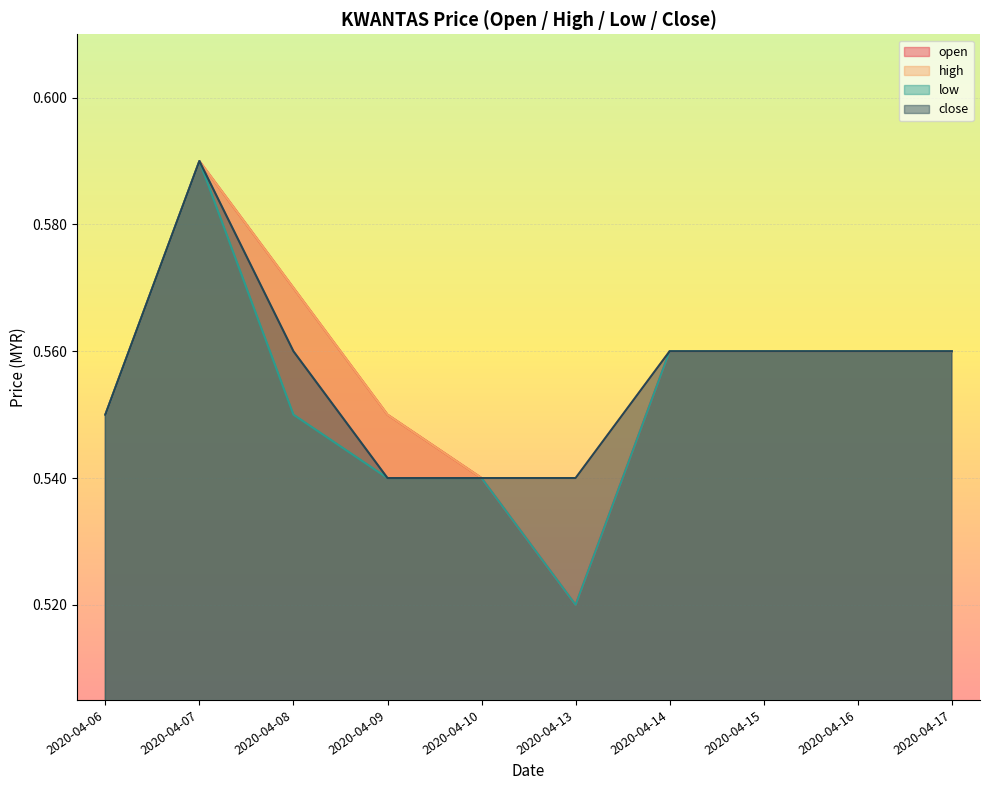

What is the total value across all series at 2020-04-15?

2.2